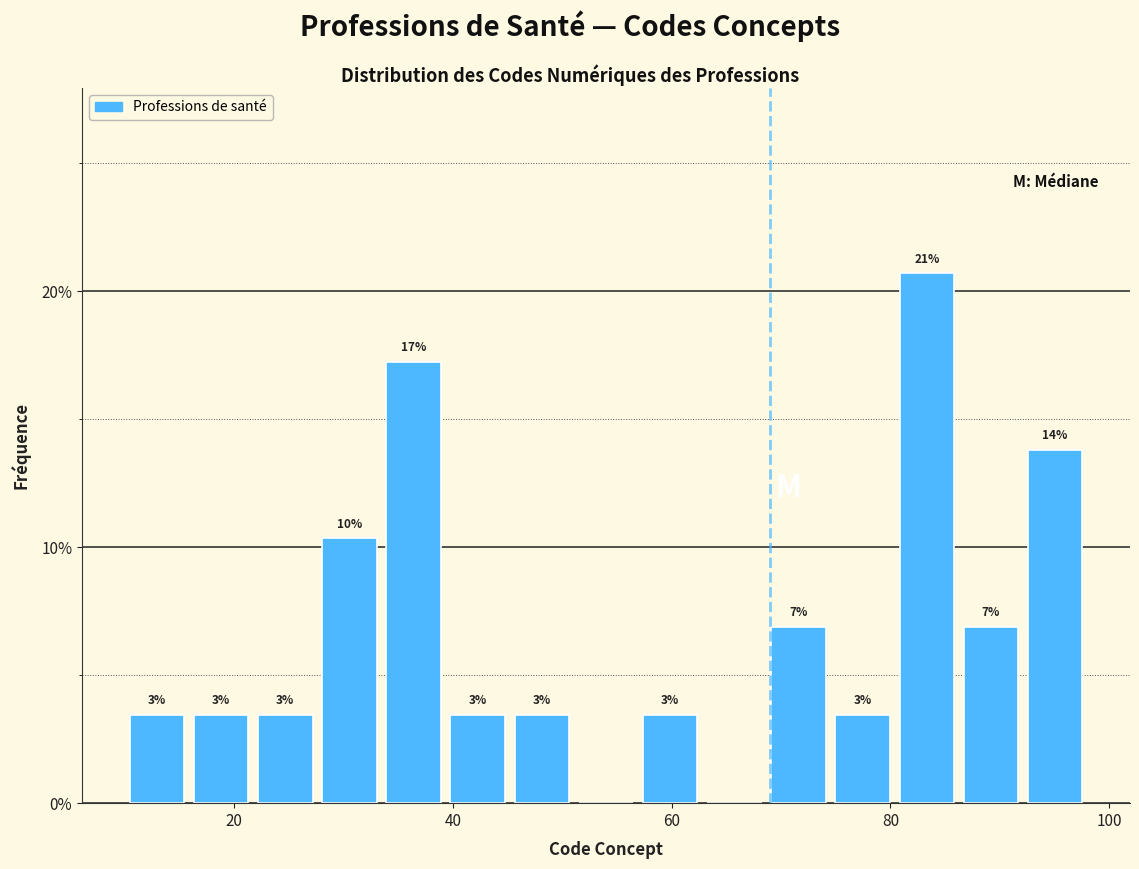

Around what value on the x-axis is the tallest bar? Give the approximate position of its centre, as read against the axis.

84